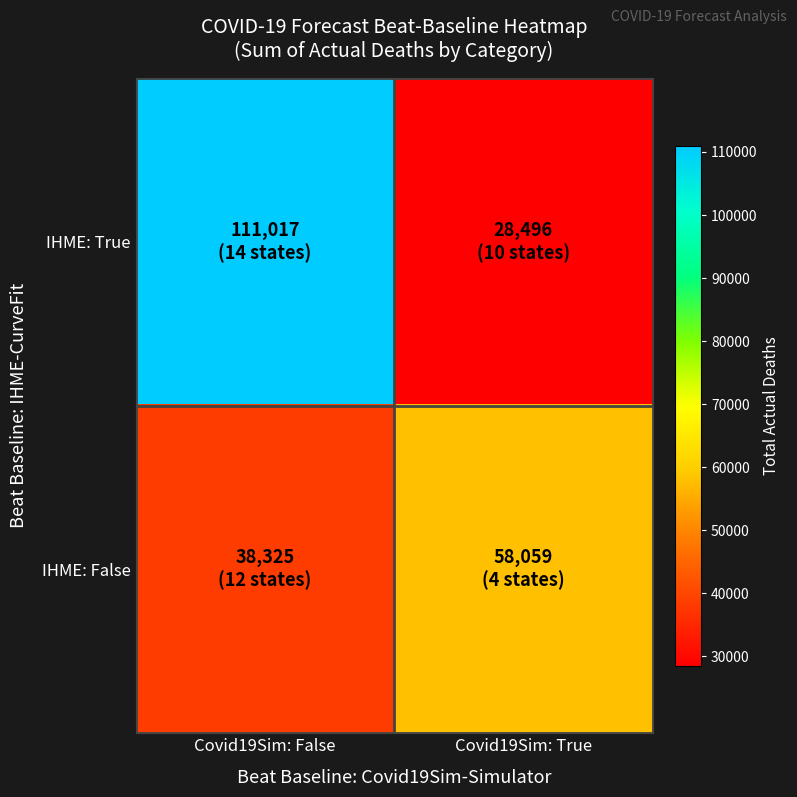

At which category is the sum across all series the highest?

Covid19Sim: False